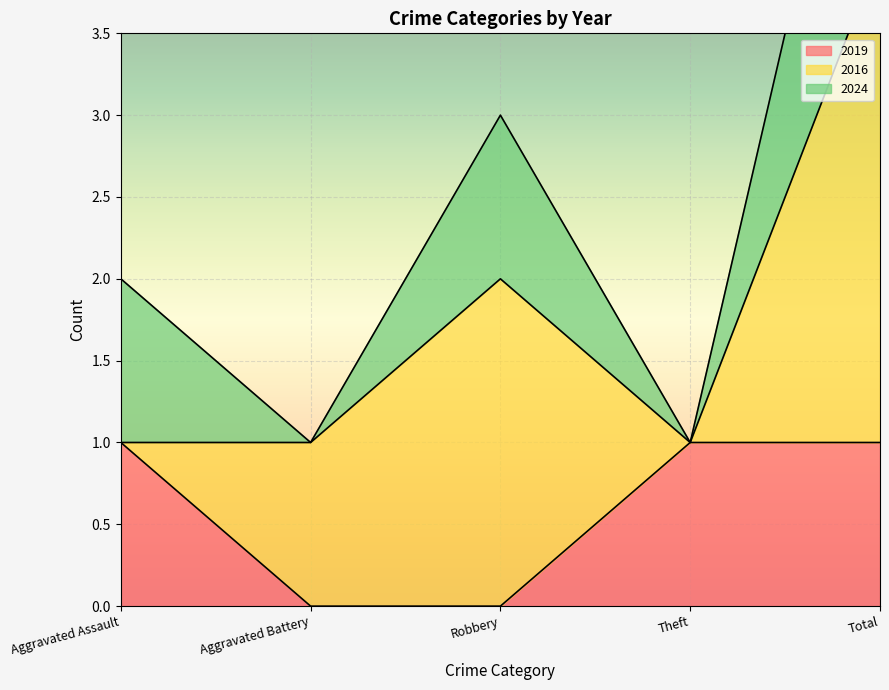

How many series are shown in this chart?

3